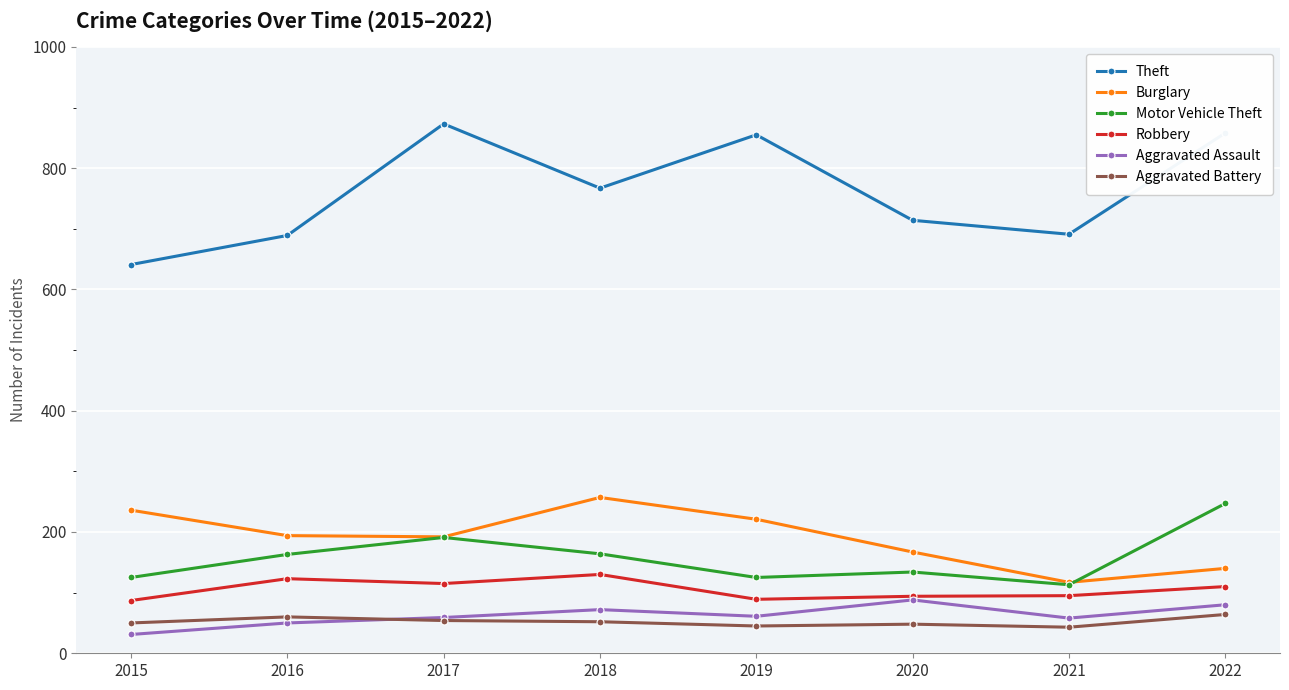

How many lines are shown in the chart?

6